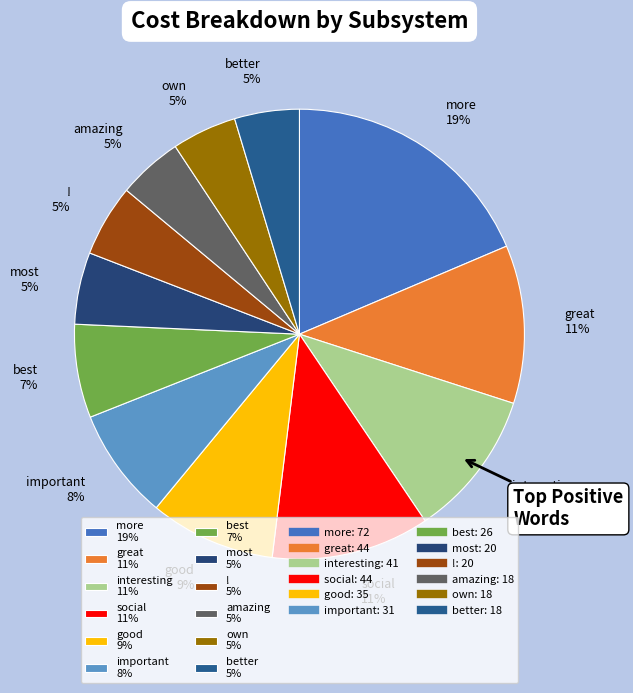

How many segments does this pie chart have?

12